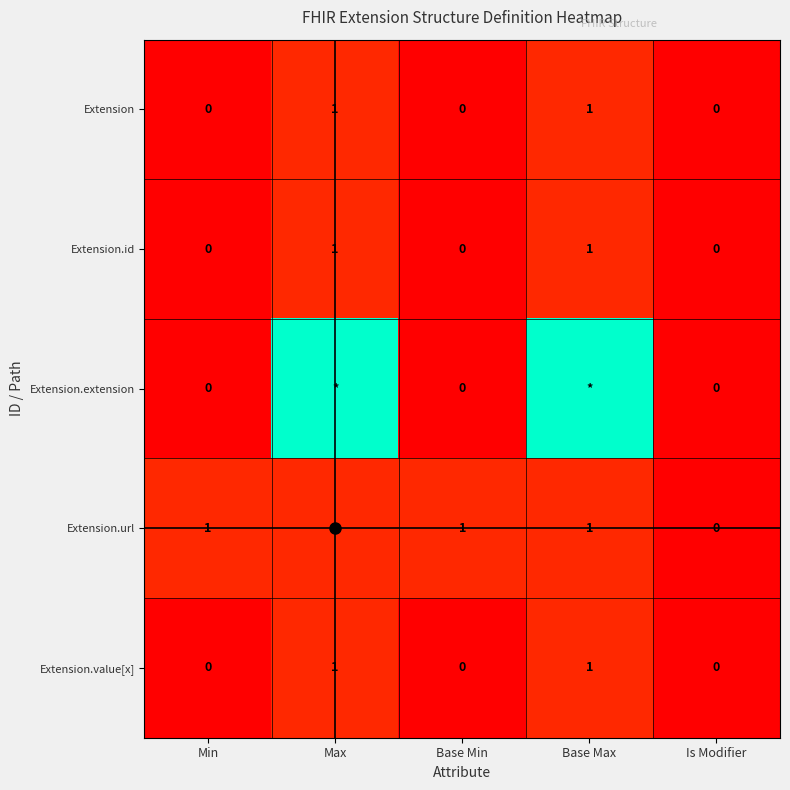

The value of Extension.url at Min is 1. True or false?

False